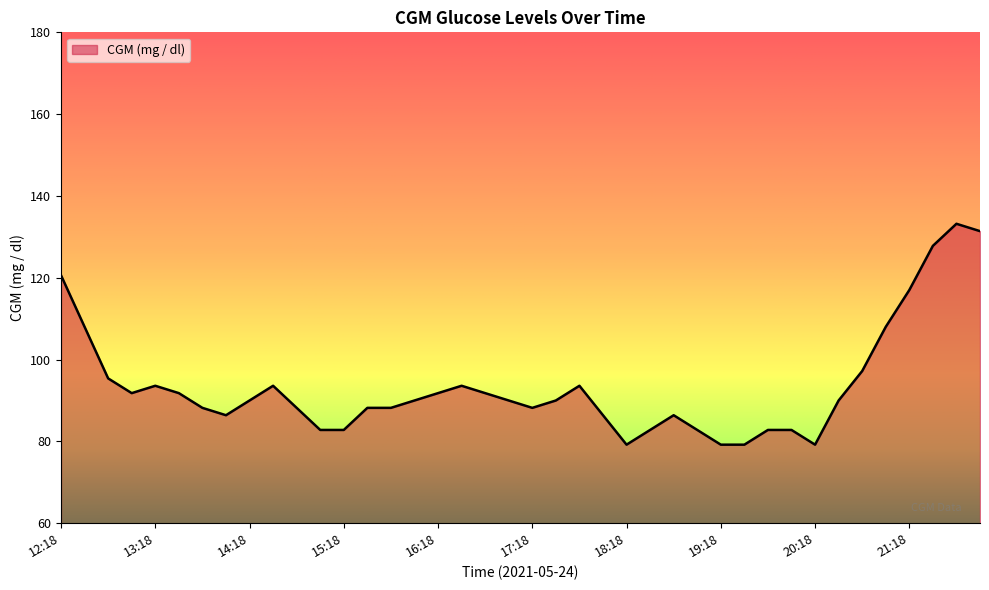

What is the maximum value shown in the chart?

133.2